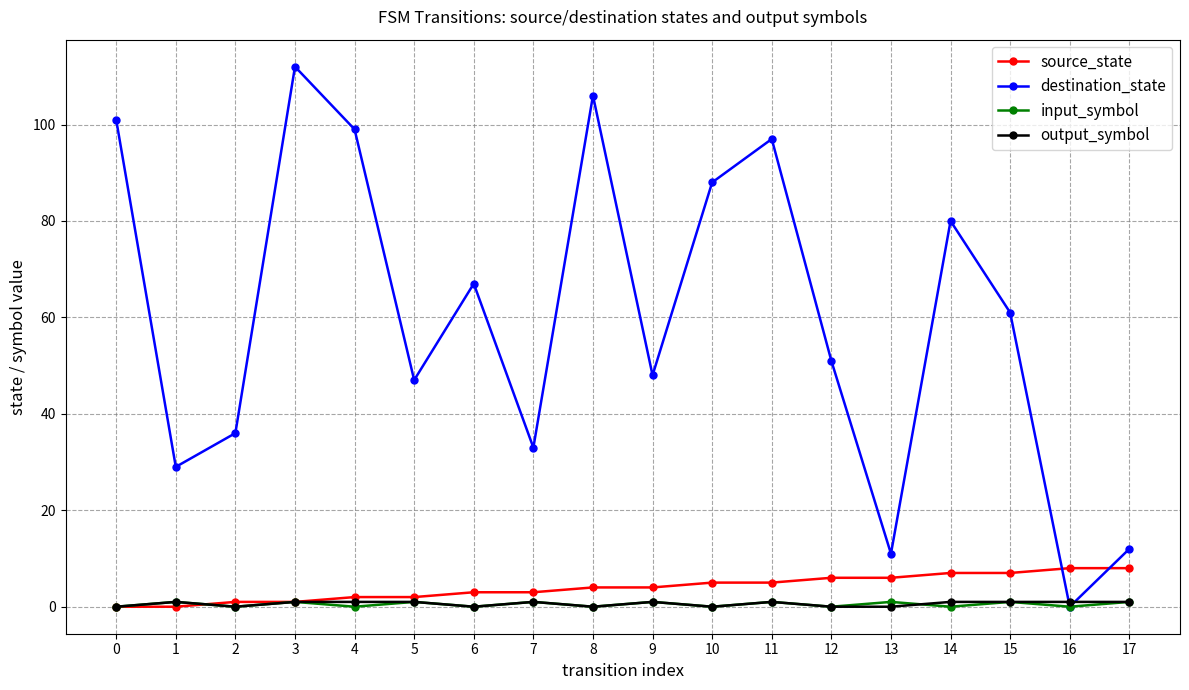

What is the spread (max minus min) of values at 14?

80